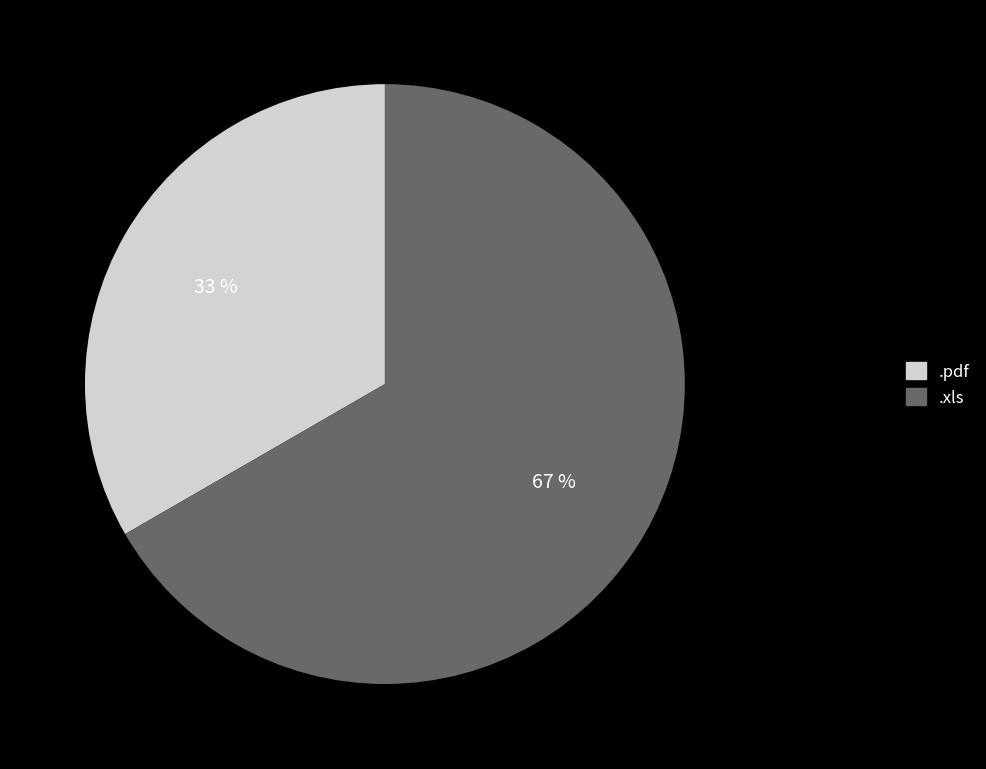

Which has a higher value, .pdf or .xls?

.xls